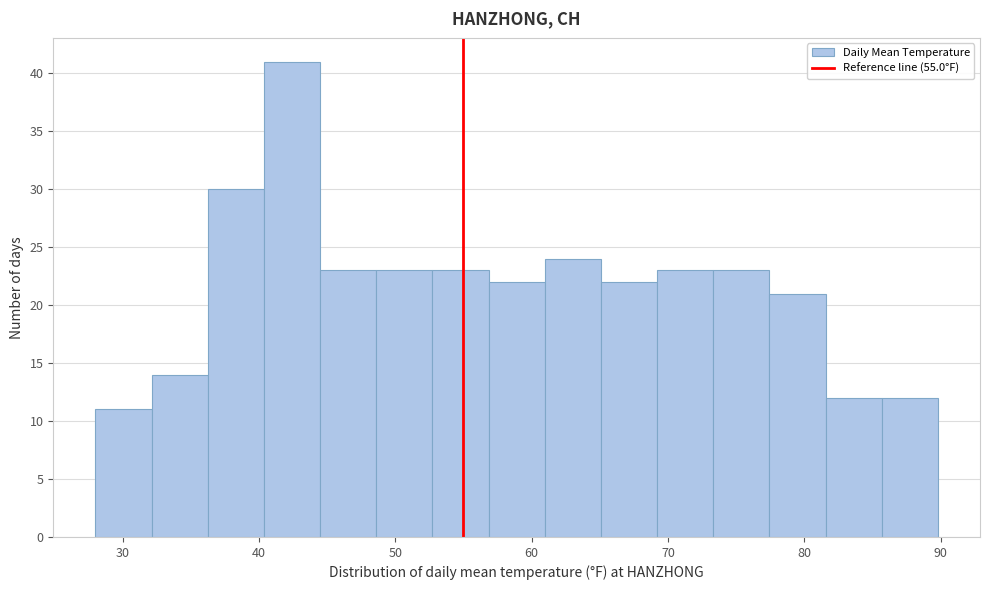

Reading left to right, transcribe this chart: for each bar, give the range it covers on the x-axis and its height. Neither the bar edges nor the heights are printed on the chart, so give them approximately, as read against the axes.

28 to 32: 11
32 to 36: 14
36 to 40: 30
40 to 44: 41
44 to 49: 23
49 to 53: 23
53 to 57: 23
57 to 61: 22
61 to 65: 24
65 to 69: 22
69 to 73: 23
73 to 77: 23
77 to 82: 21
82 to 86: 12
86 to 90: 12